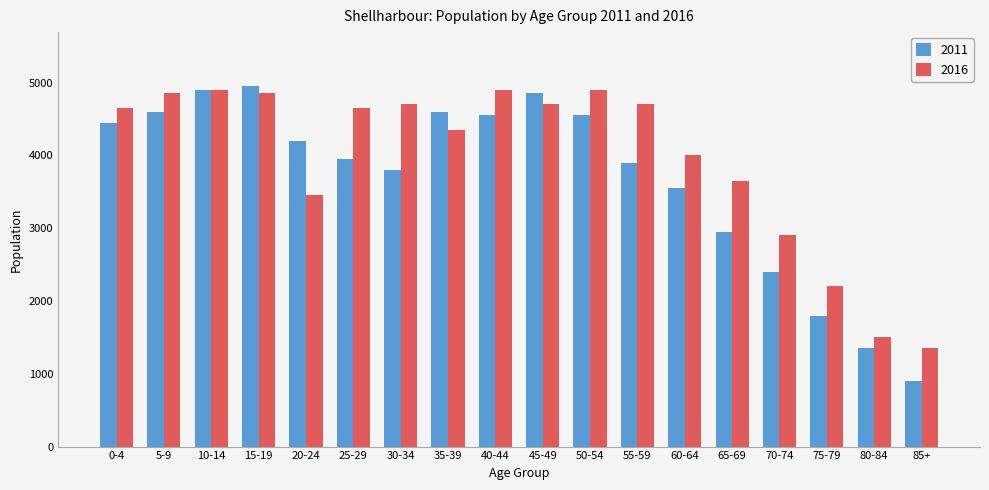

What value does the 2016 series have at 50-54, to the nearest 100?

4900